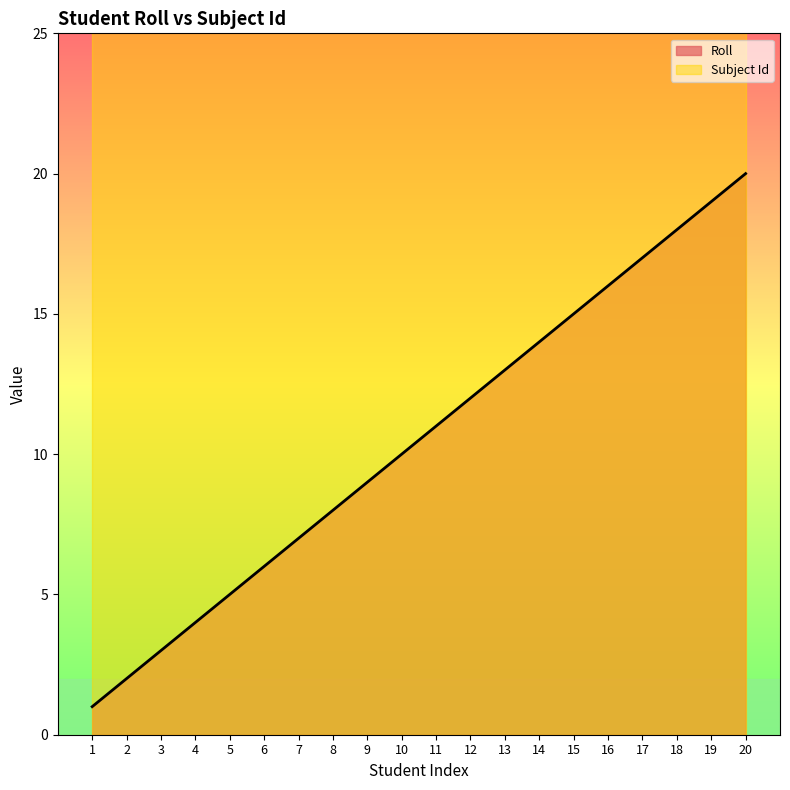

True or false: the data has more than 1 interior local peaks.

False